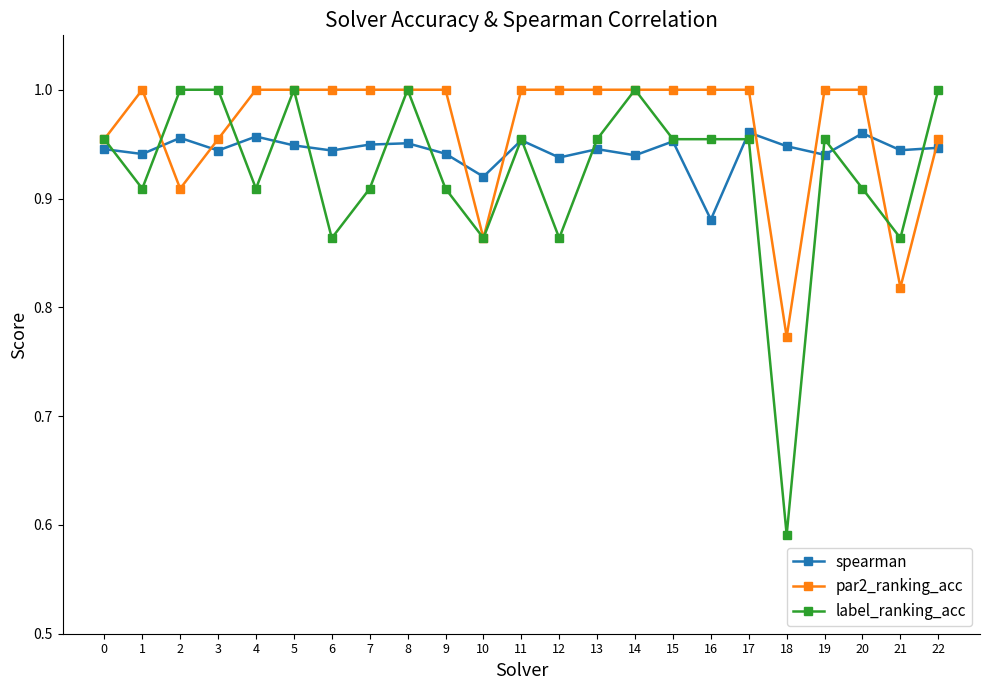

Which category has the lowest value in the label_ranking_acc series?

18